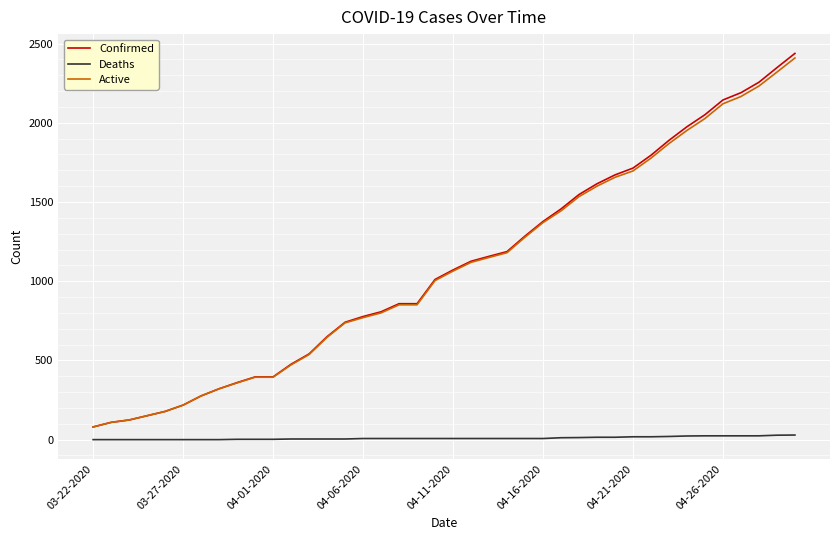

Which series has the widest spread of values?

Confirmed